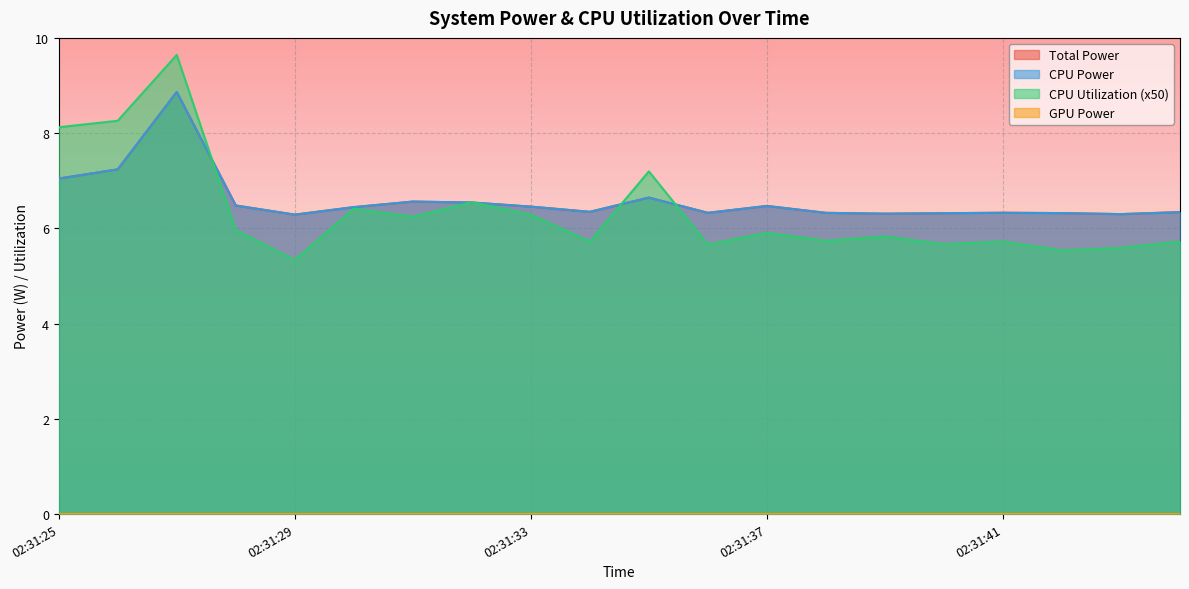

In Total Power, how many points are higher than both neighbors (excluding endpoints)?

5